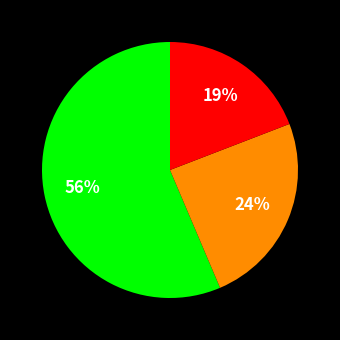

Is there a majority slice in this chart?

Yes